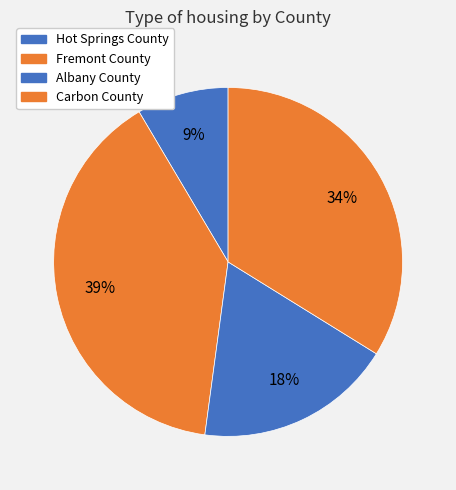

What is the smallest slice in the pie chart?

Hot Springs County